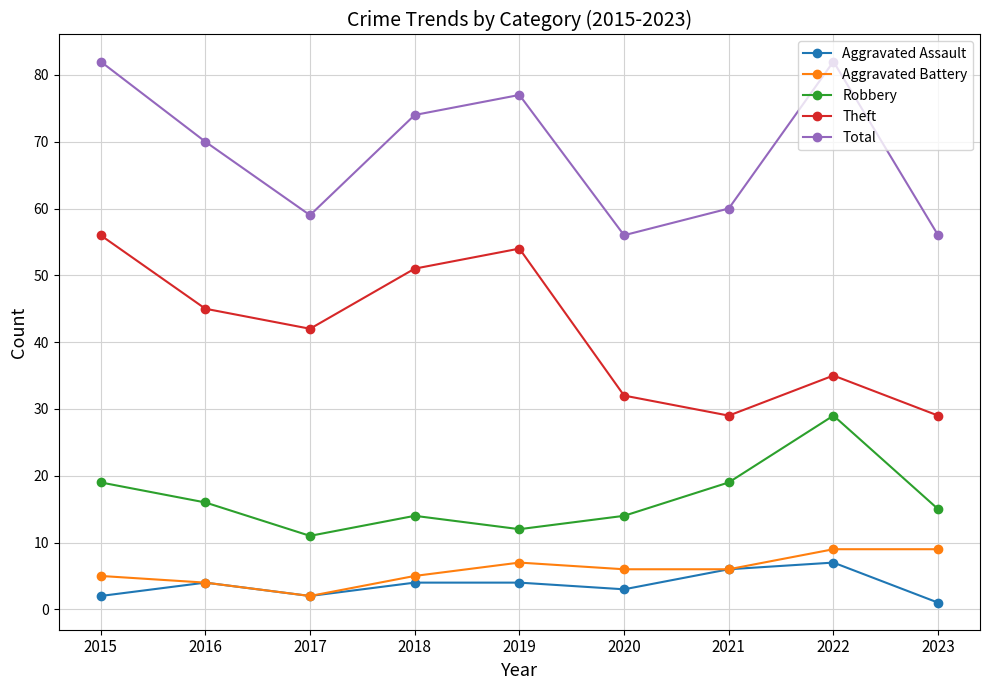

What is the value of the Robbery point at the 1st from the left?

19